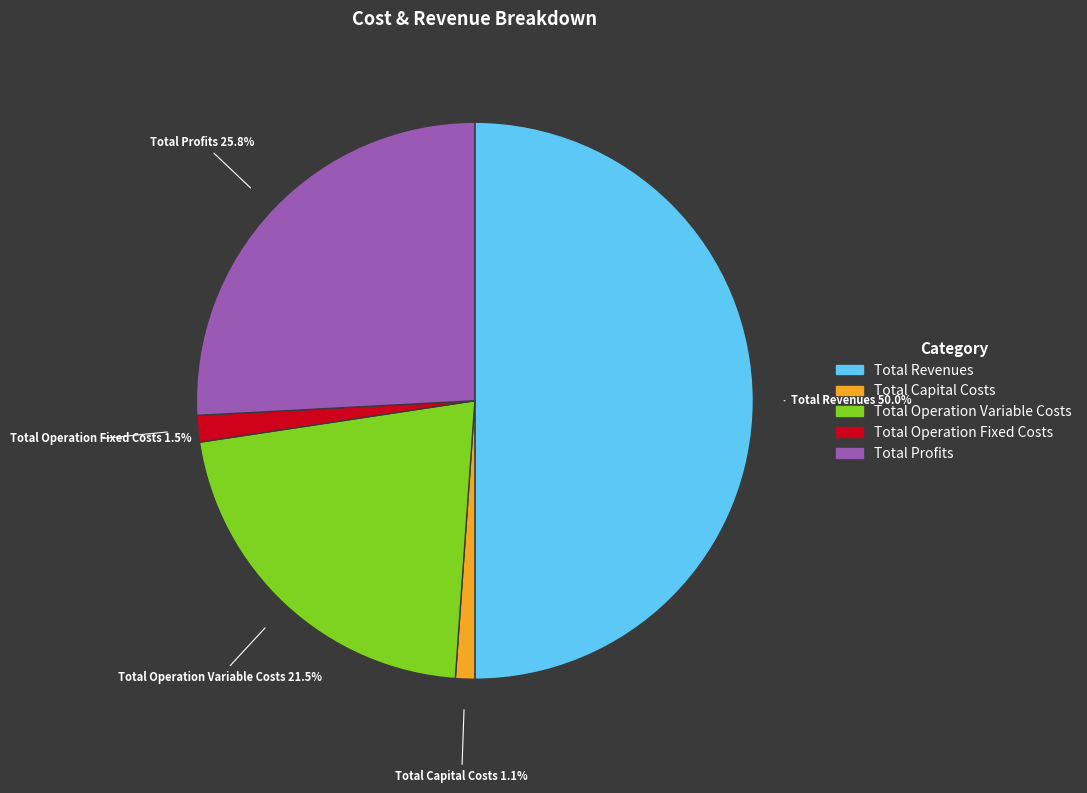

Does Total Operation Fixed Costs account for over 50% of the chart?

No